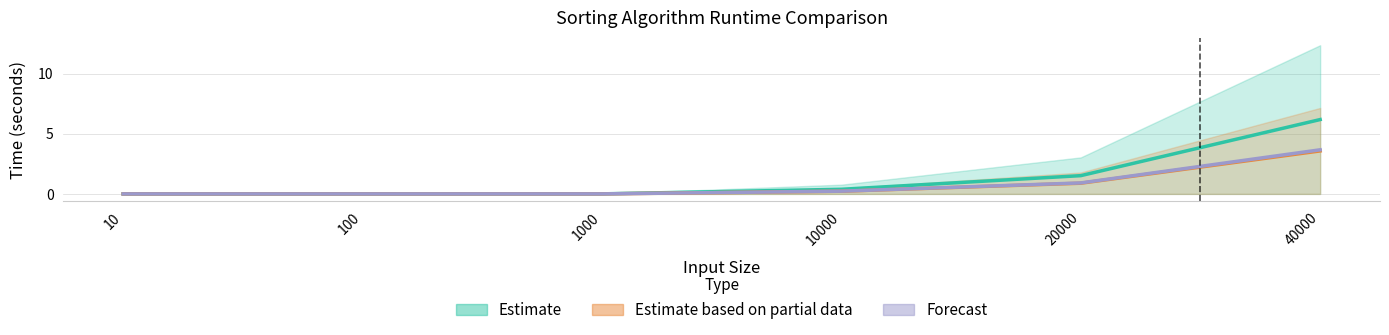

True or false: Select Best has a value of 0.0 at 1000.

False